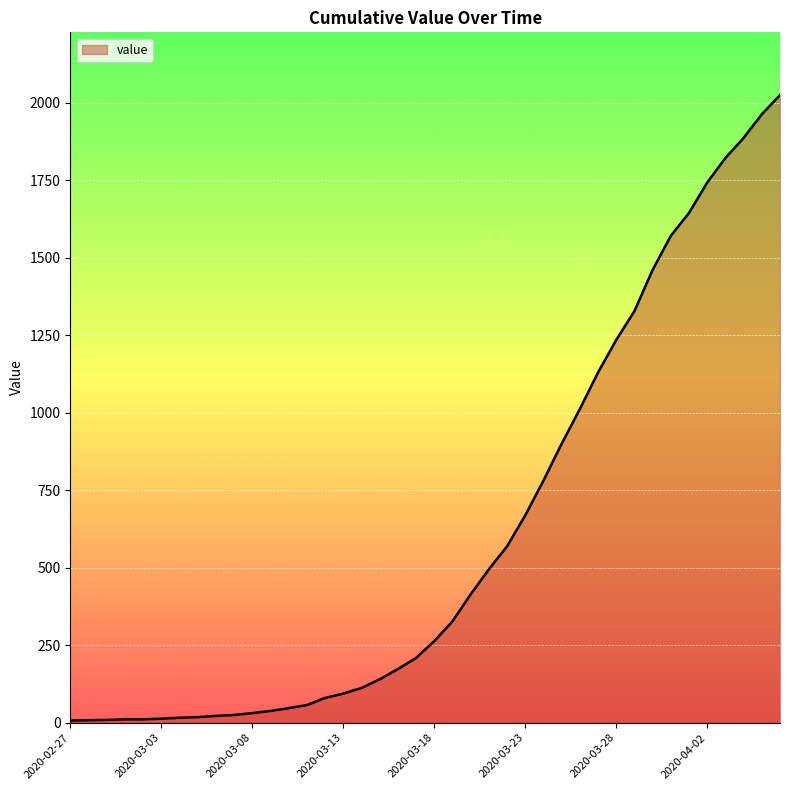

What is the maximum value shown in the chart?

2025